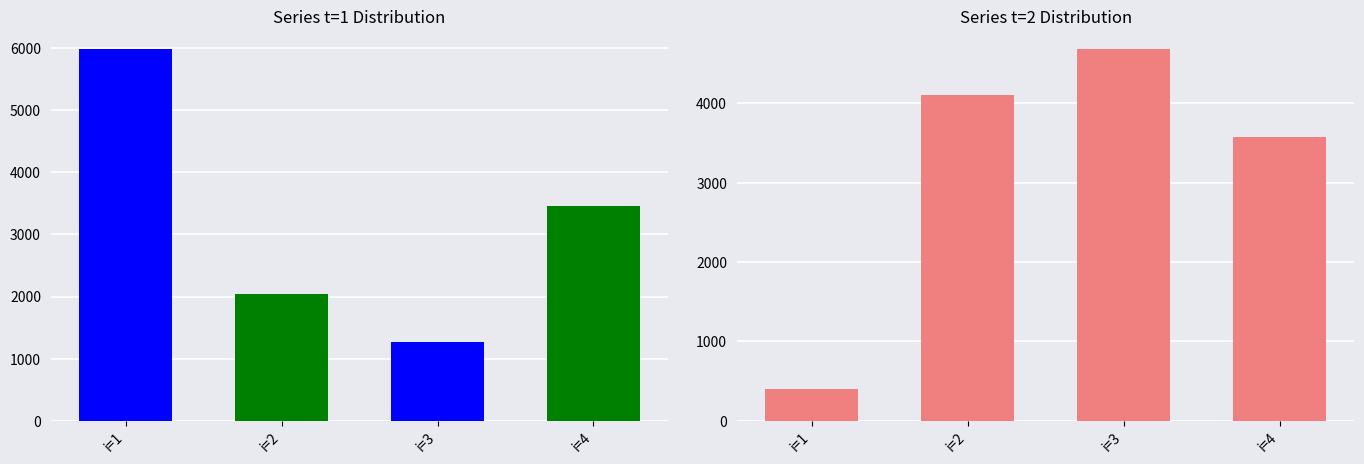

At which label does t=2 first exceed 4100?

i=2